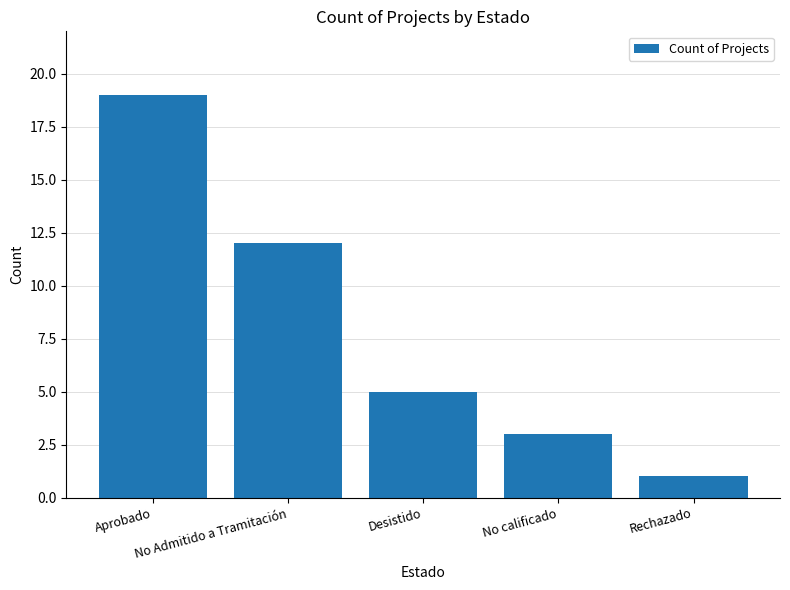

What is the change in value from Desistido to No calificado?

-2